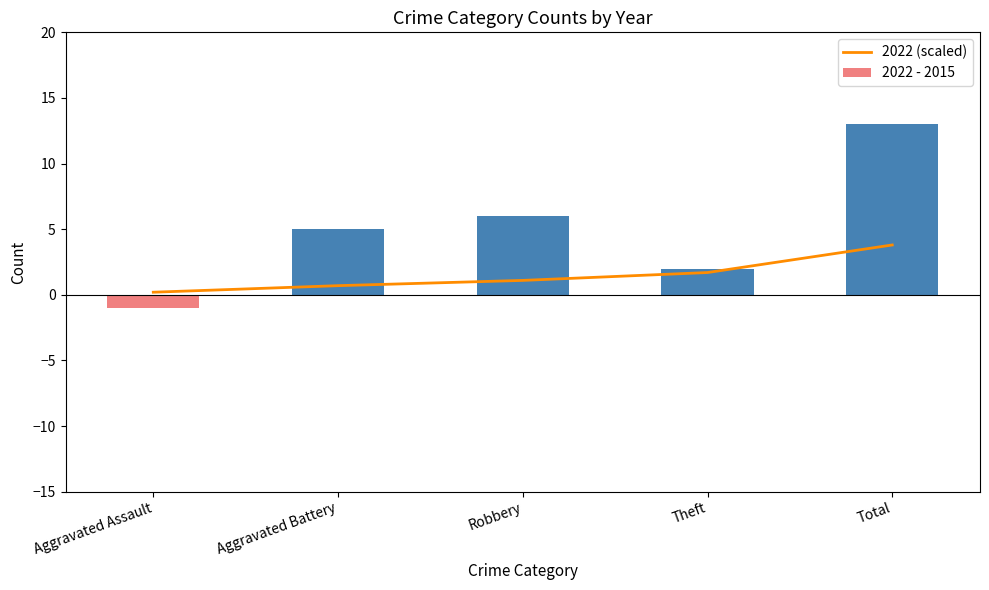

How many values exceed 1?

3